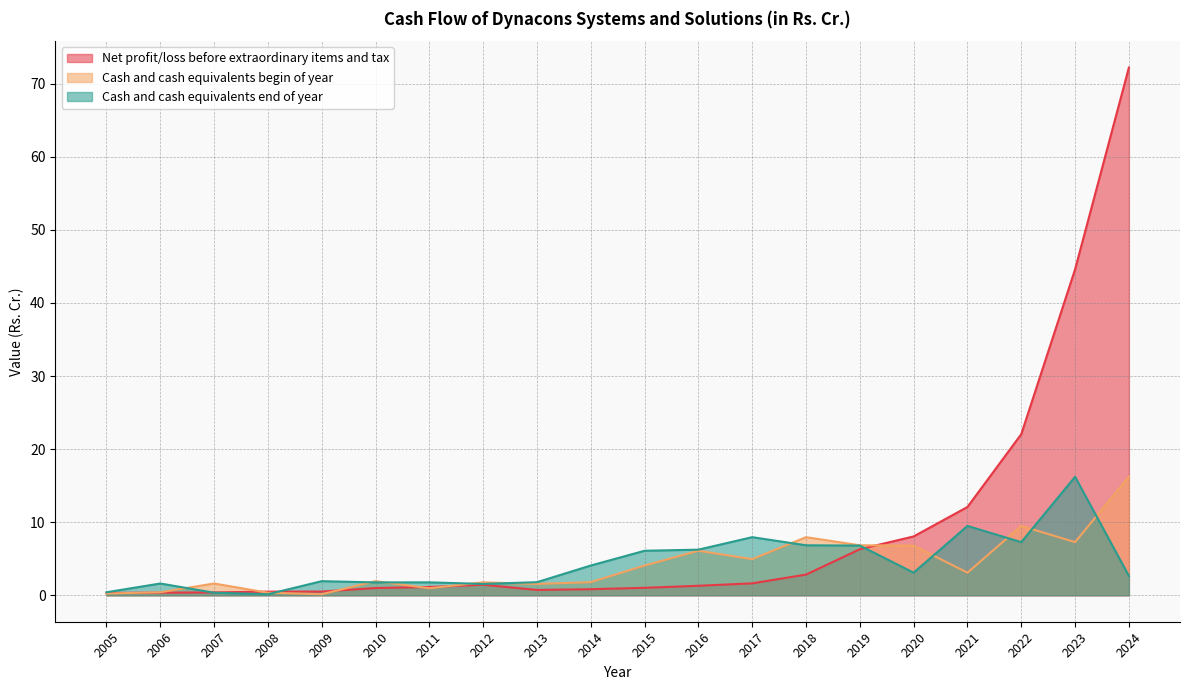

Reading left to right, list all the values displayed in this chart.

Net profit/loss before extraordinary items and tax: 2005=0.3	2006=0.4	2007=0.4	2008=0.5	2009=0.5	2010=1.0	2011=1.1	2012=1.4	2013=0.7	2014=0.8	2015=1.0	2016=1.3	2017=1.6	2018=2.8	2019=6.3	2020=8.1	2021=12.1	2022=22.1	2023=44.6	2024=72.2
Cash and cash equivalents begin of year: 2005=0.2	2006=0.4	2007=1.6	2008=0.4	2009=0.1	2010=1.9	2011=1.0	2012=1.8	2013=1.6	2014=1.8	2015=4.1	2016=6.1	2017=5.0	2018=8.0	2019=6.8	2020=6.8	2021=3.1	2022=9.5	2023=7.3	2024=16.2
Cash and cash equivalents end of year: 2005=0.4	2006=1.6	2007=0.4	2008=0.1	2009=1.9	2010=1.8	2011=1.8	2012=1.6	2013=1.8	2014=4.1	2015=6.1	2016=6.2	2017=8.0	2018=6.8	2019=6.8	2020=3.1	2021=9.5	2022=7.3	2023=16.2	2024=2.7